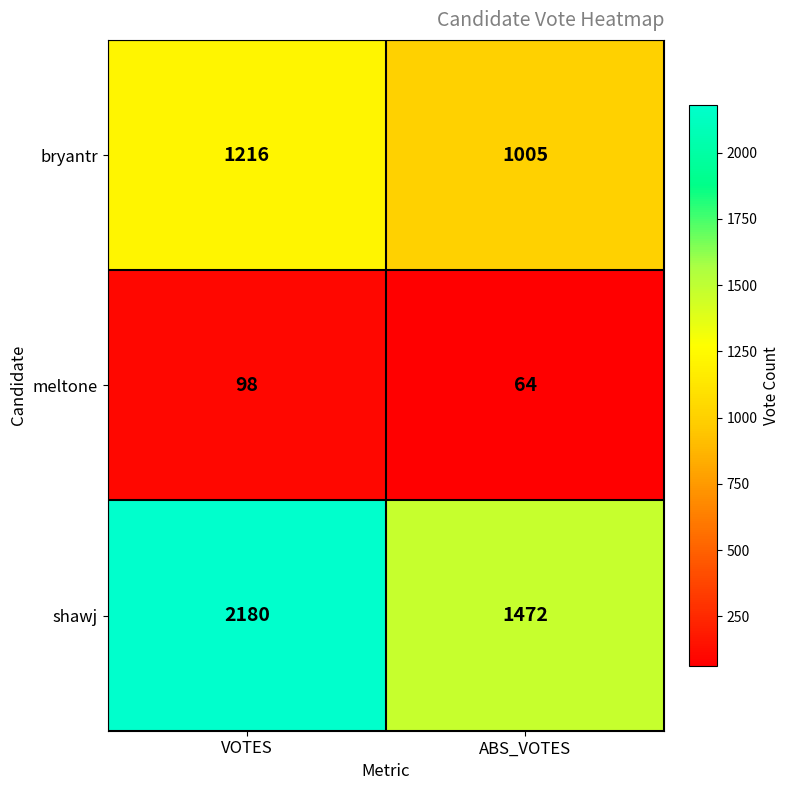

The value of bryantr at VOTES is 1859. True or false?

False